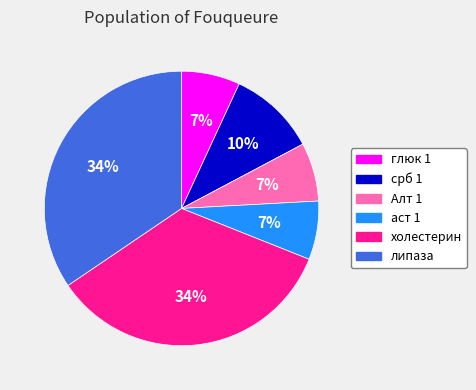

To the nearest percent, what portion does аст 1 represent?

7%